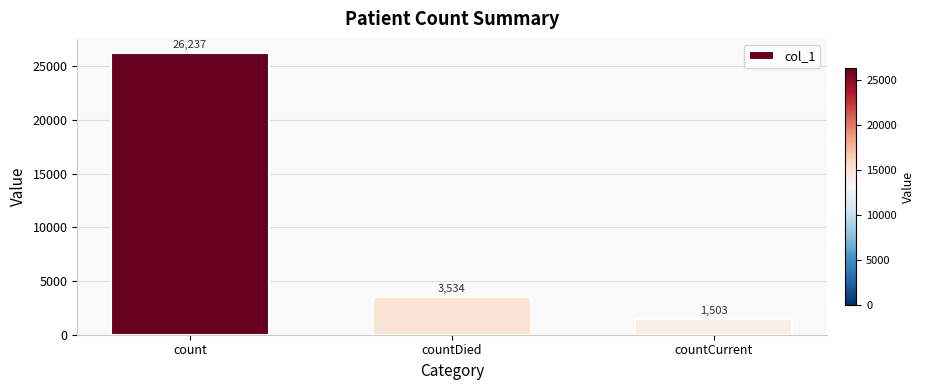

True or false: the data shows 1503 at countCurrent.

True